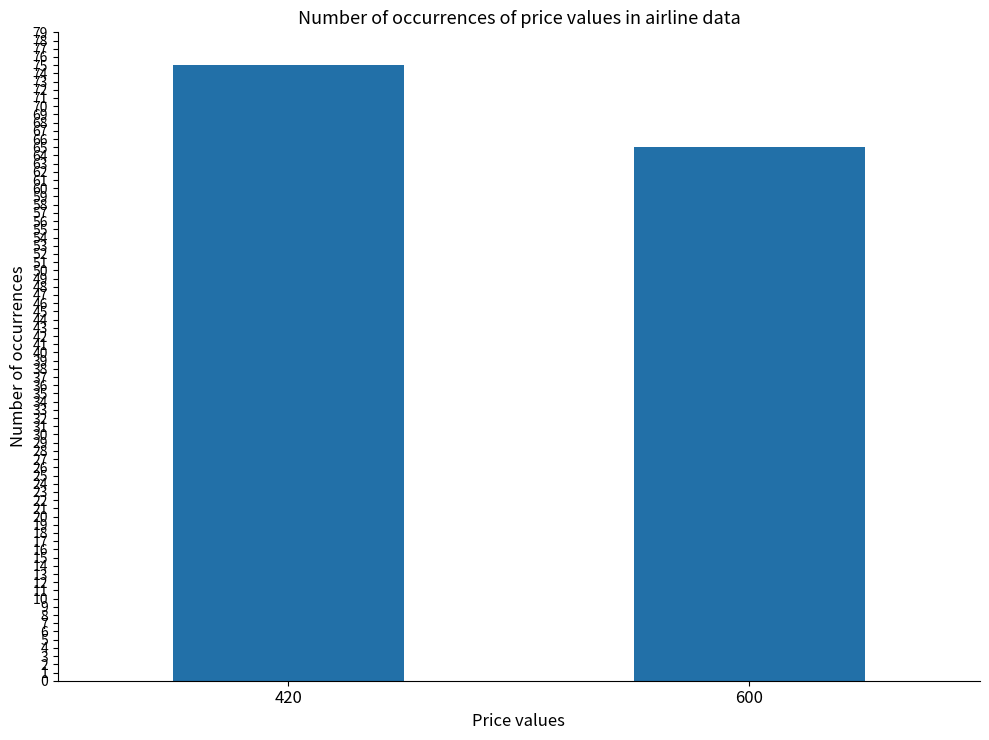

Reading left to right, what are all the values shown in this chart?

420=75	600=65